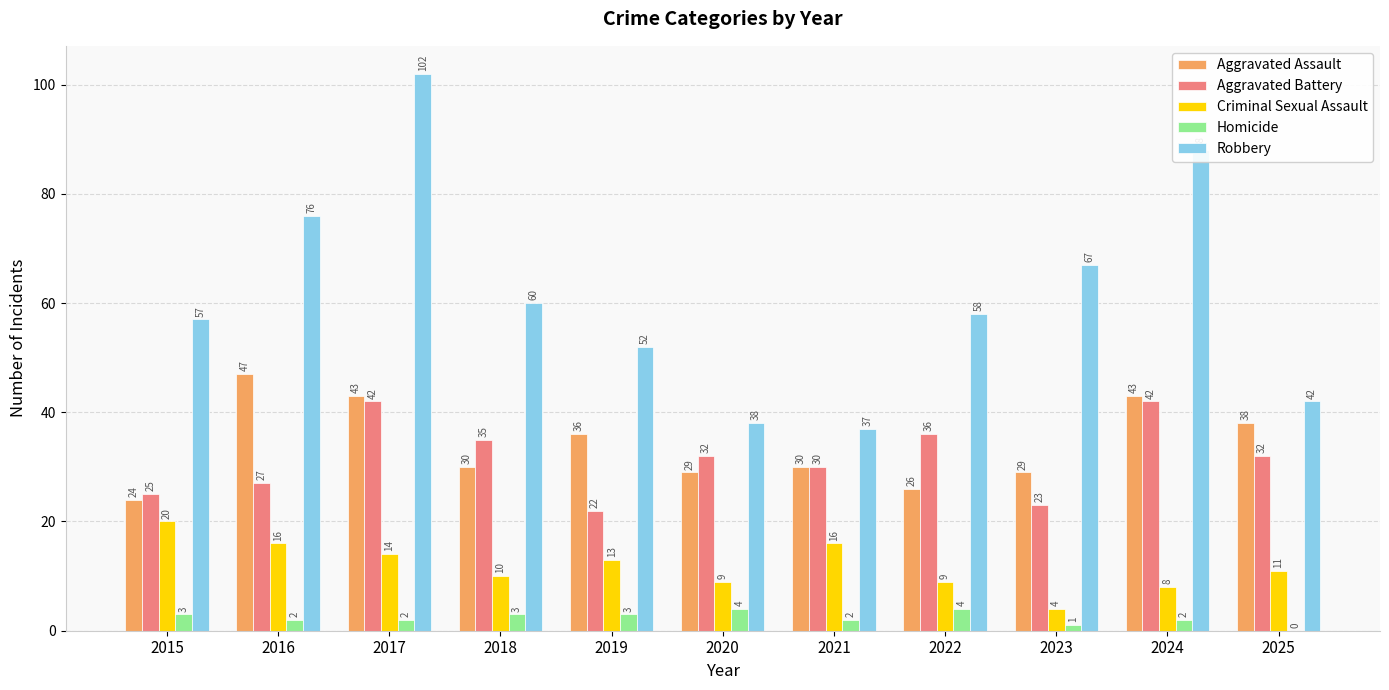

What is the difference between the Robbery values at 2021 and 2016?

39